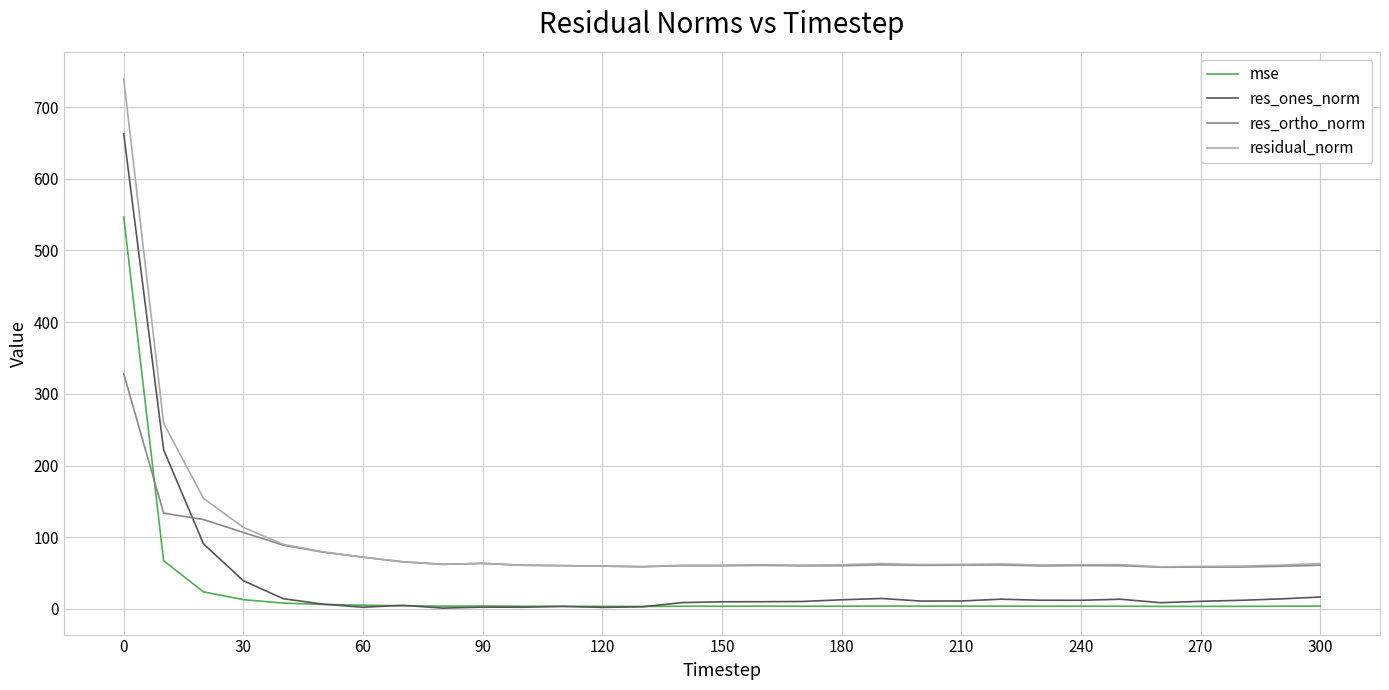

True or false: residual_norm and res_ones_norm cross at least once.

False